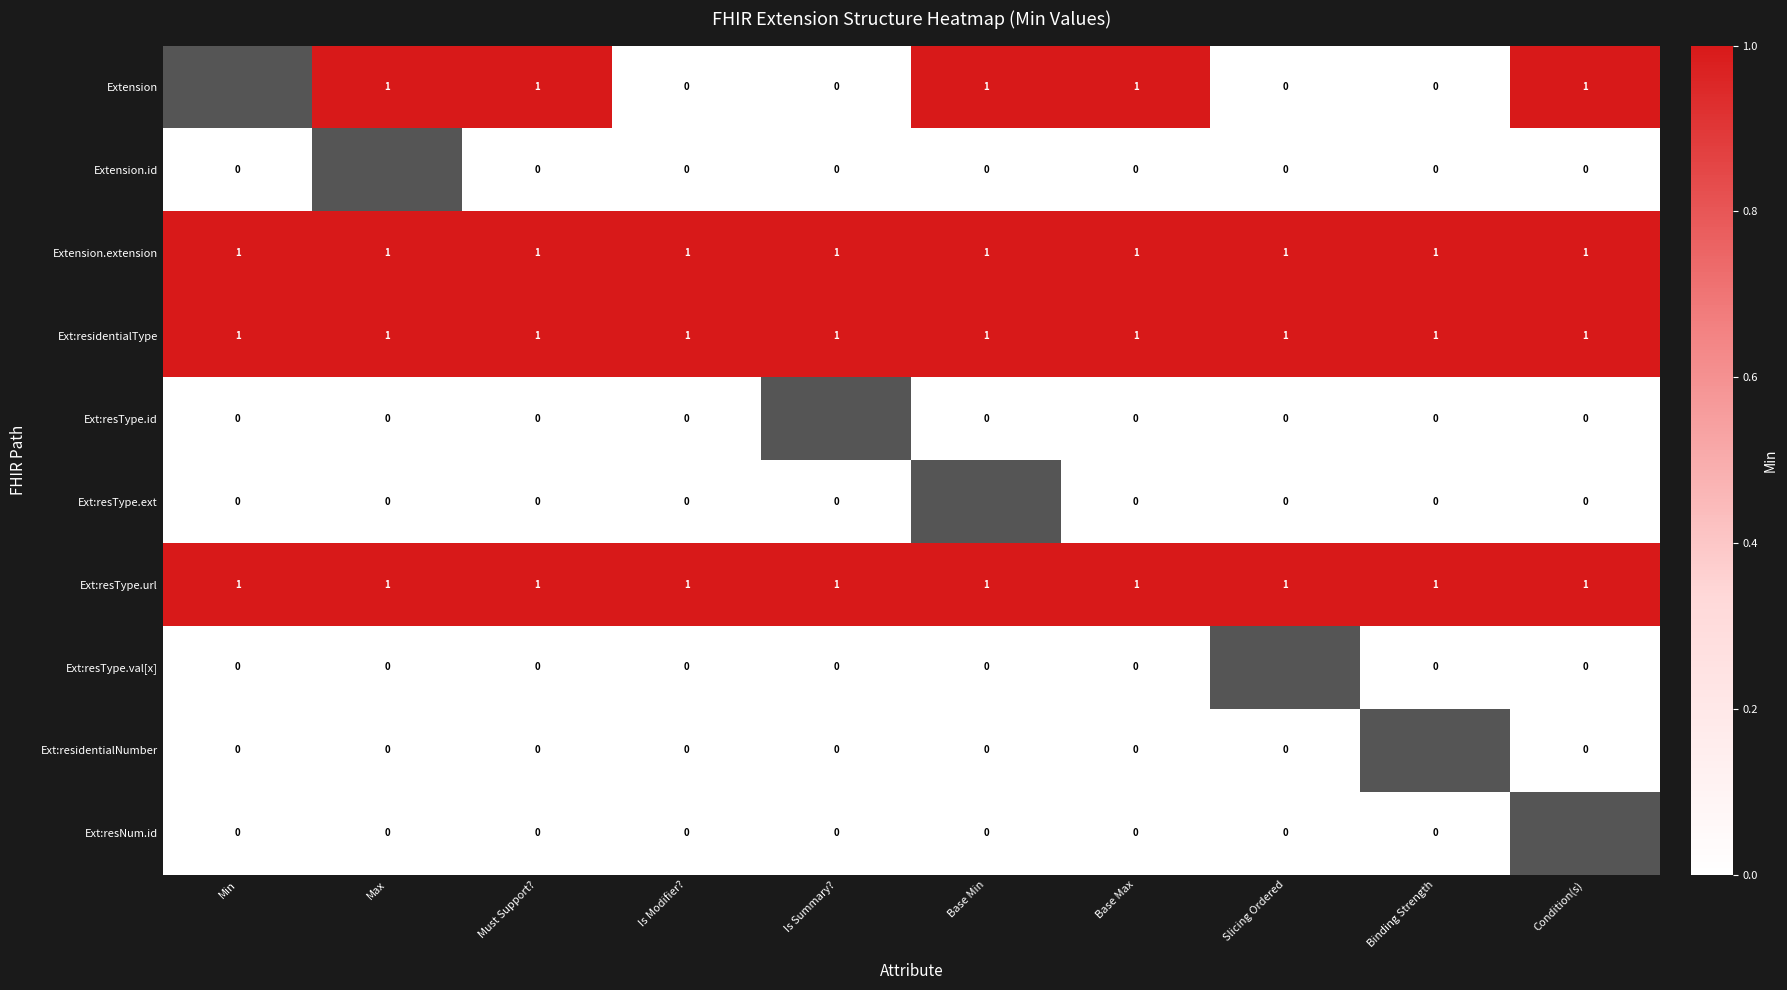

What is the total value across all series at Must Support??

4